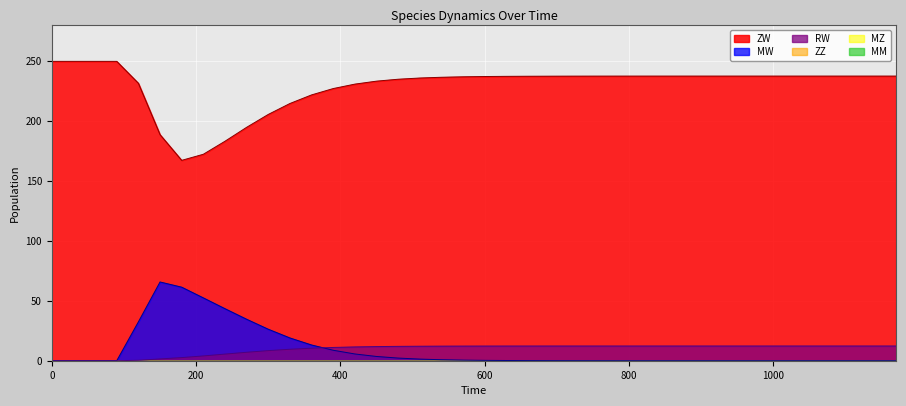

What is the highest value of the RW series?

12.3